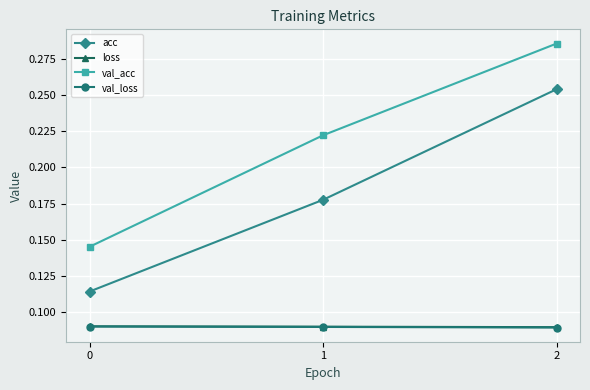

The acc series shows 0.0 at 0. True or false?

False